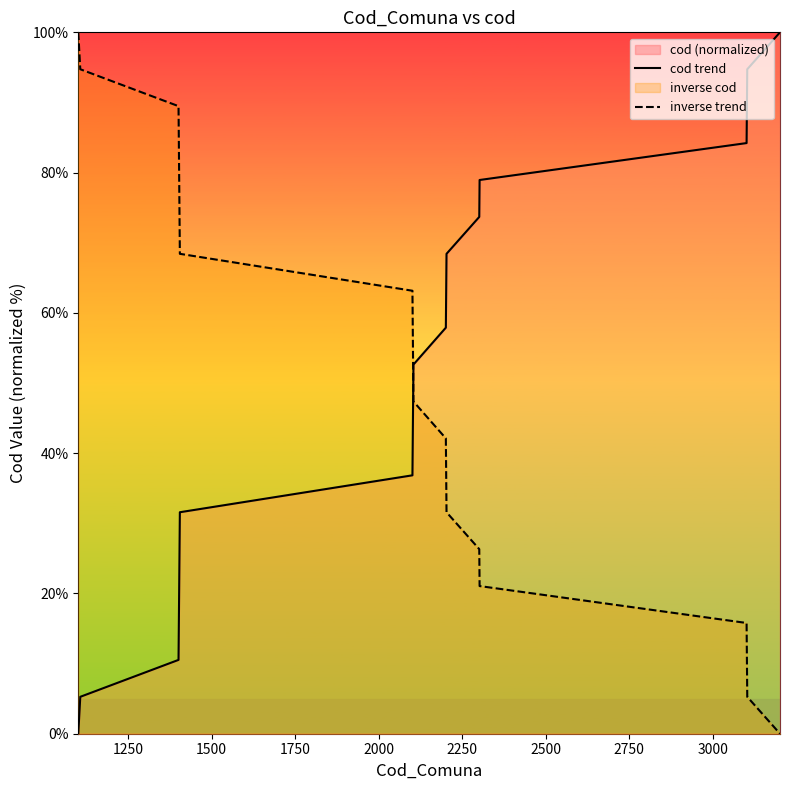

What is the maximum value for cod trend?

100.0